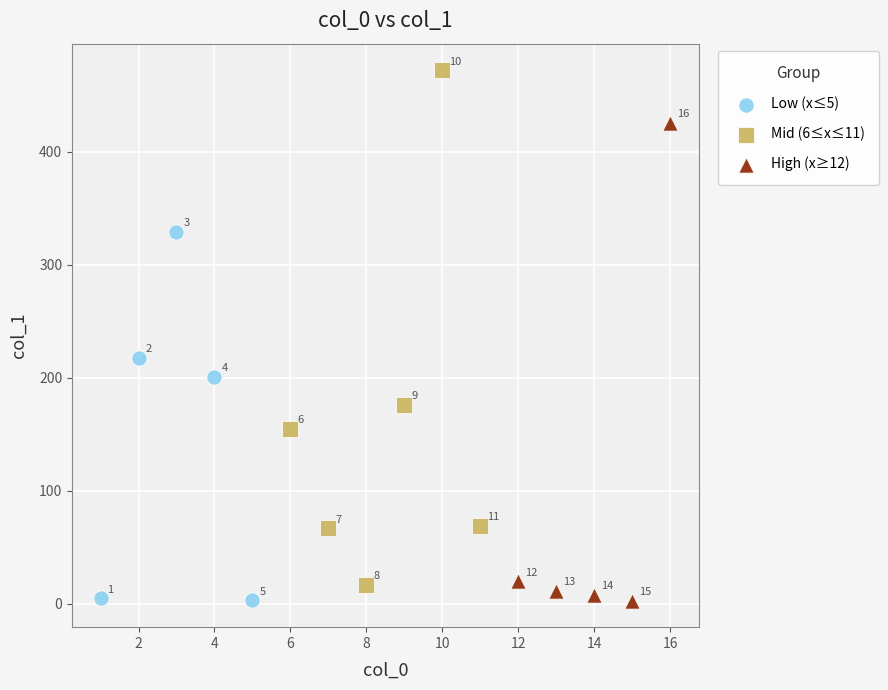

Which series contains the lowest Y value?

High (x≥12)